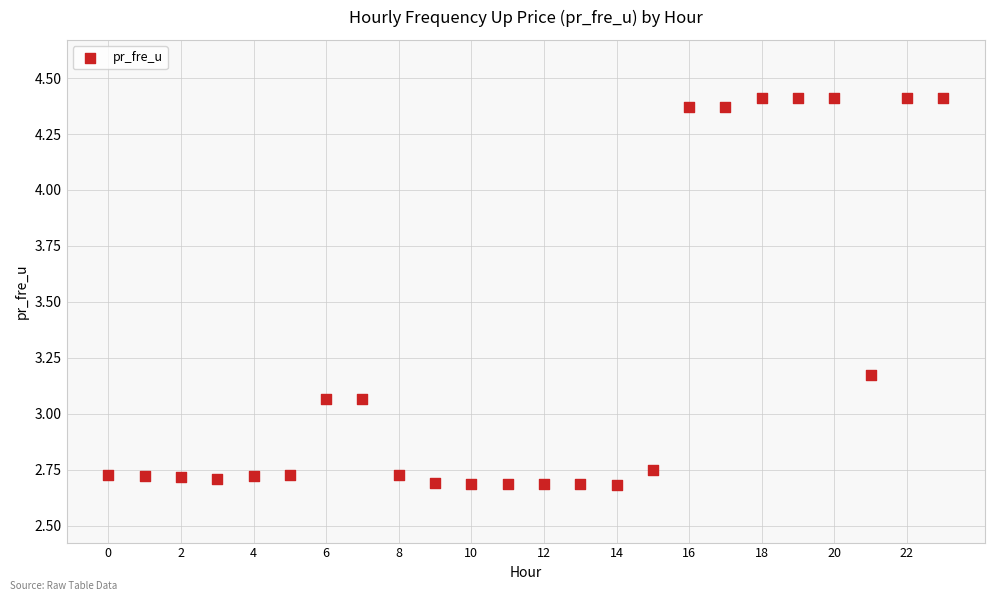

What is the range of Y values (max minus min)?

1.7